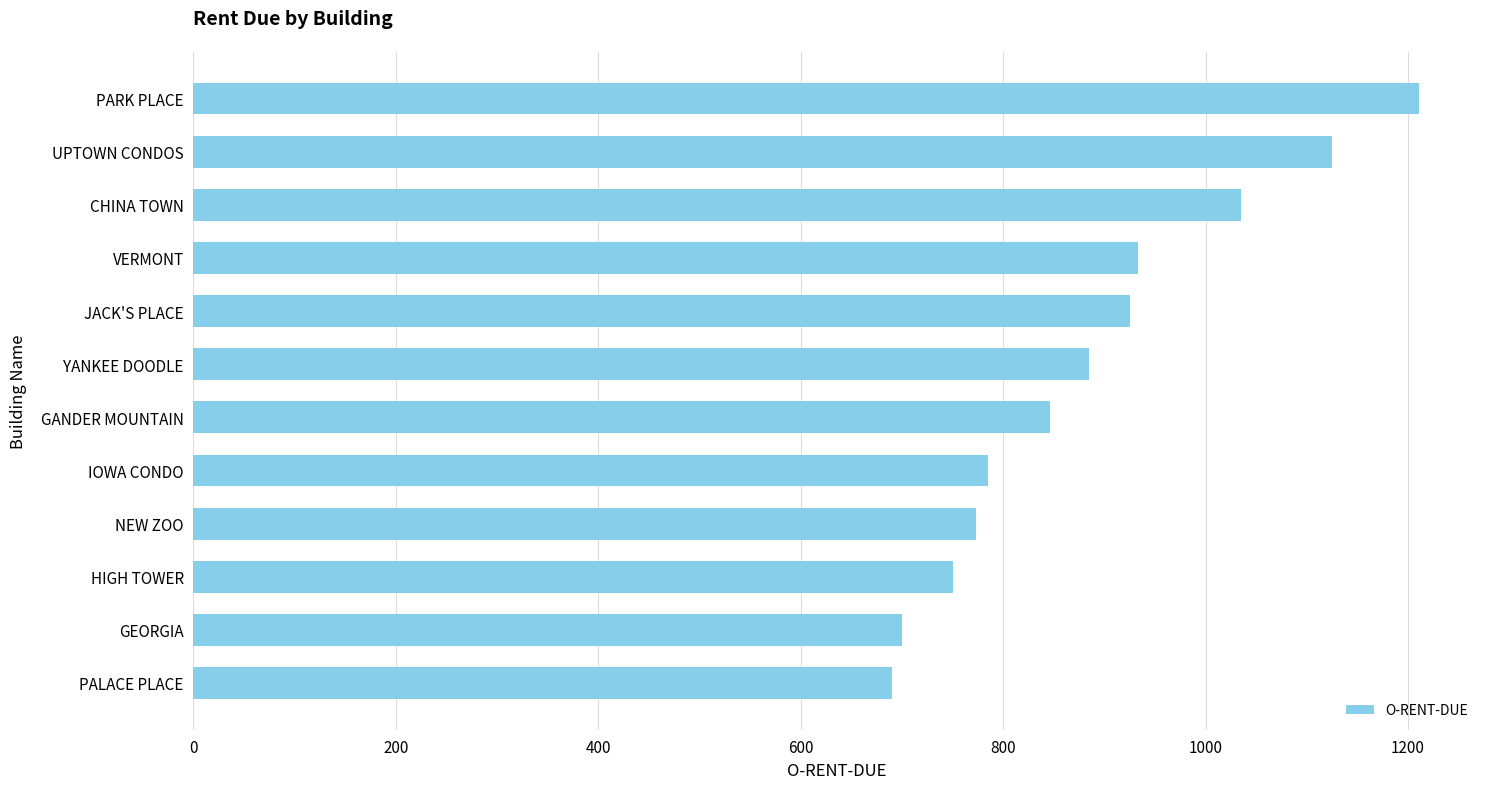

What is the difference between the values at CHINA TOWN and PALACE PLACE?

345.0